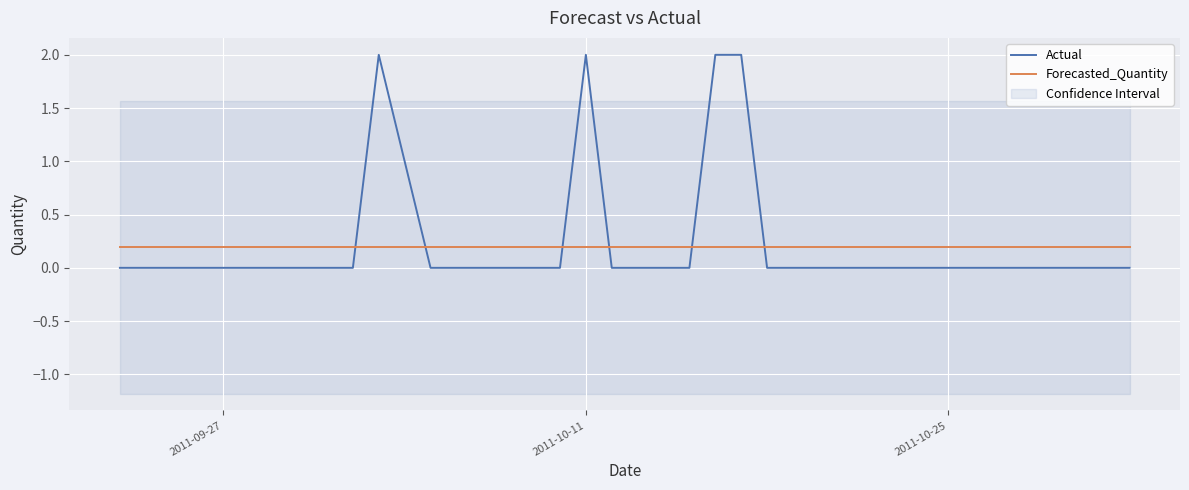

How many positive values does the Actual series have?

5